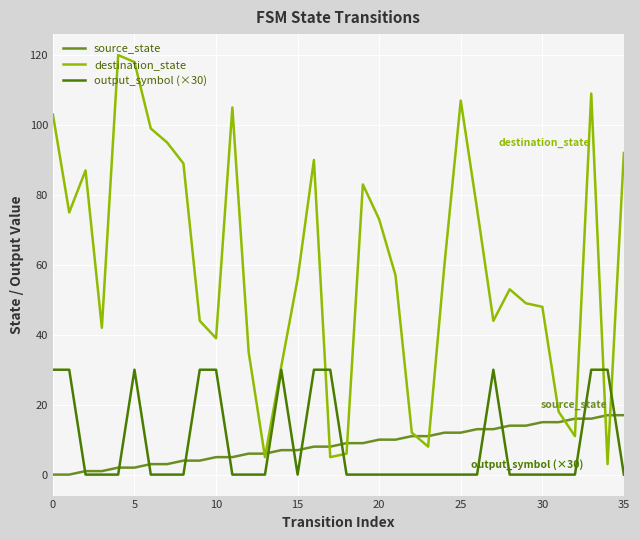

How many values in the destination_state series are below 57?

18